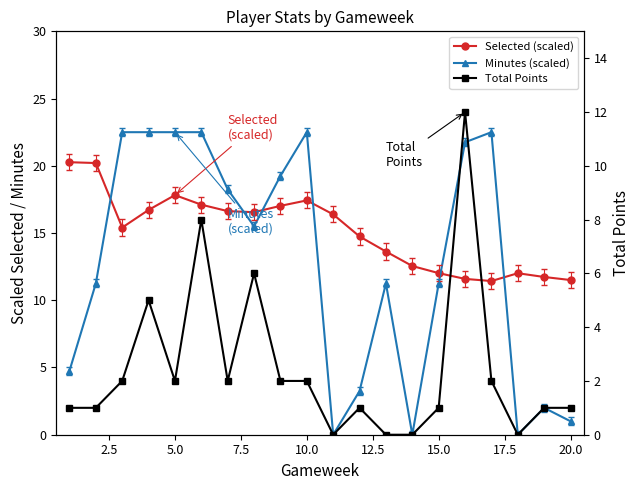

What position from the left is 10.0?

10